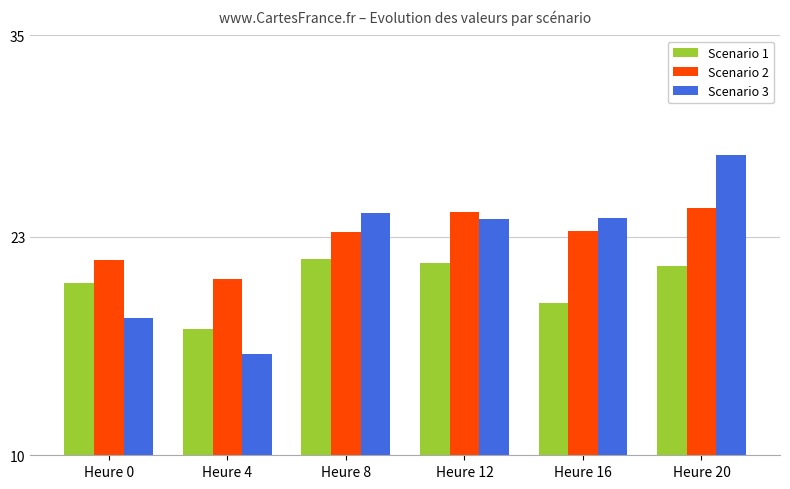

What is the difference between the second highest and minimum values in the Scenario 1 series?

4.0